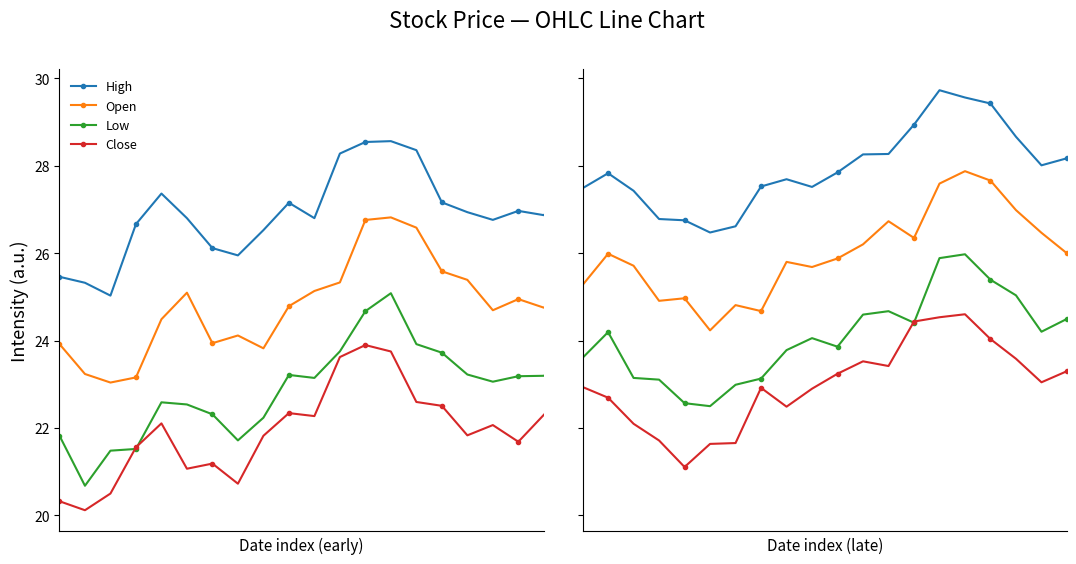

What are all the series names shown in the legend?

High, Open, Low, Close